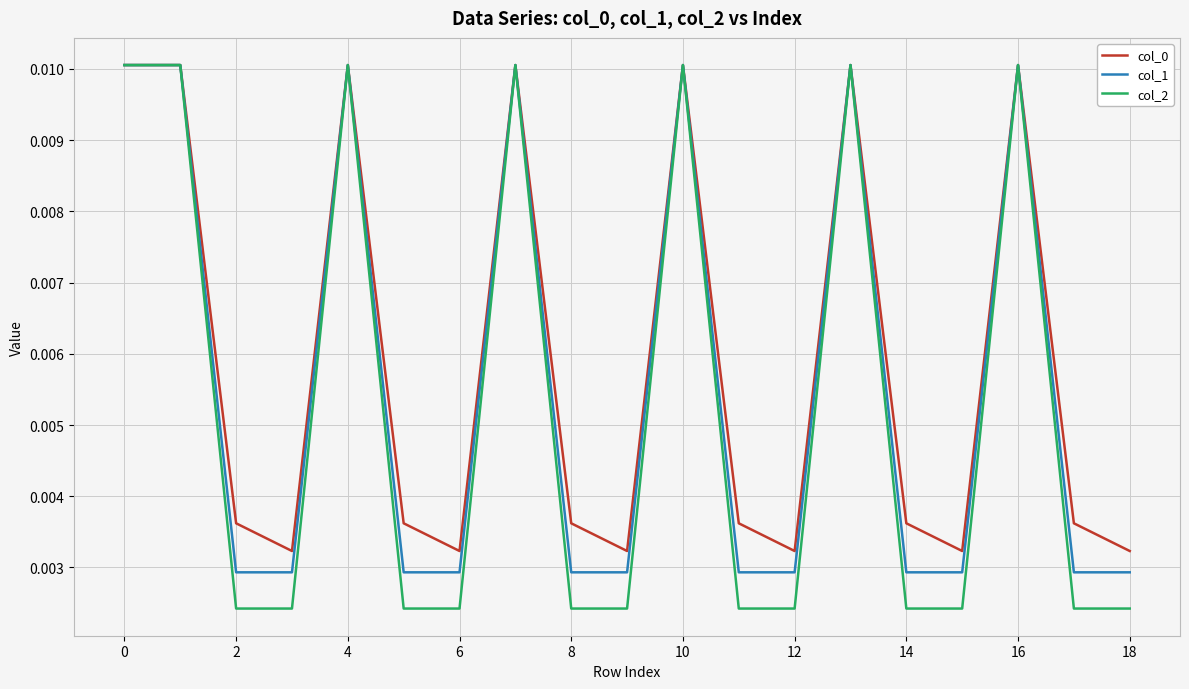

Which series has the largest range (max minus min)?

col_2